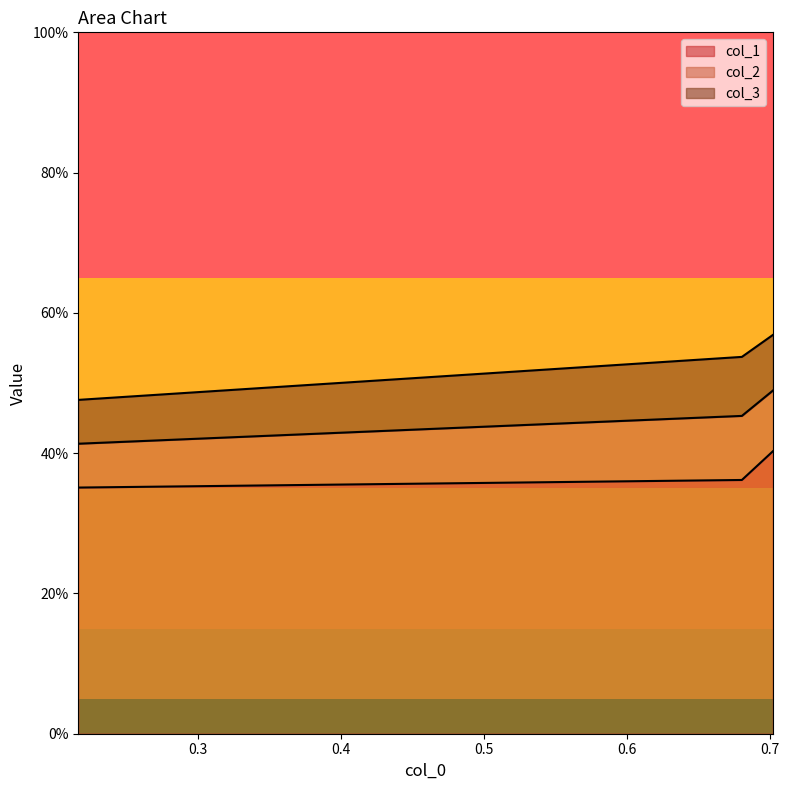

Reading left to right, list all the values displayed in this chart.

col_1: 0.4	0.4	0.4
col_2: 0.1	0.1	0.1
col_3: 0.1	0.1	0.1